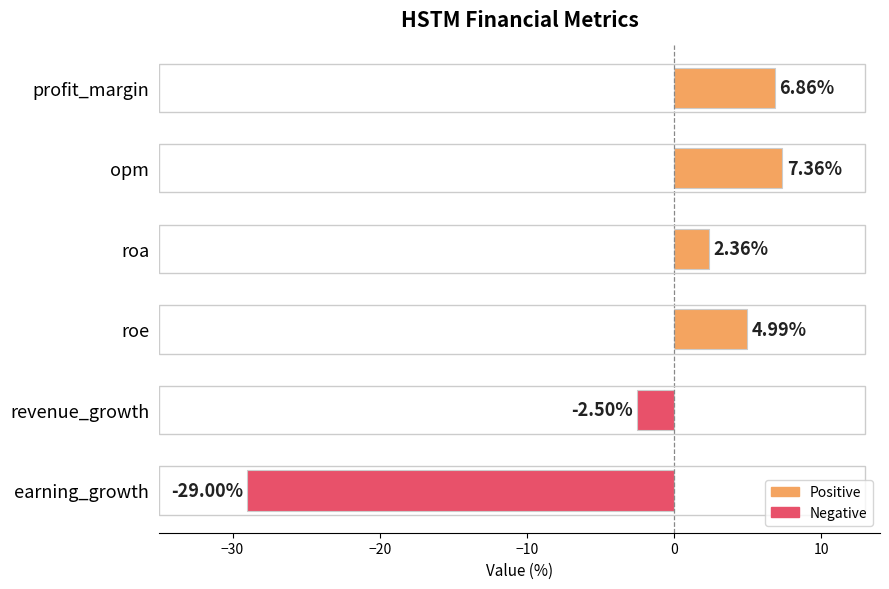

What is the average value?

-1.7